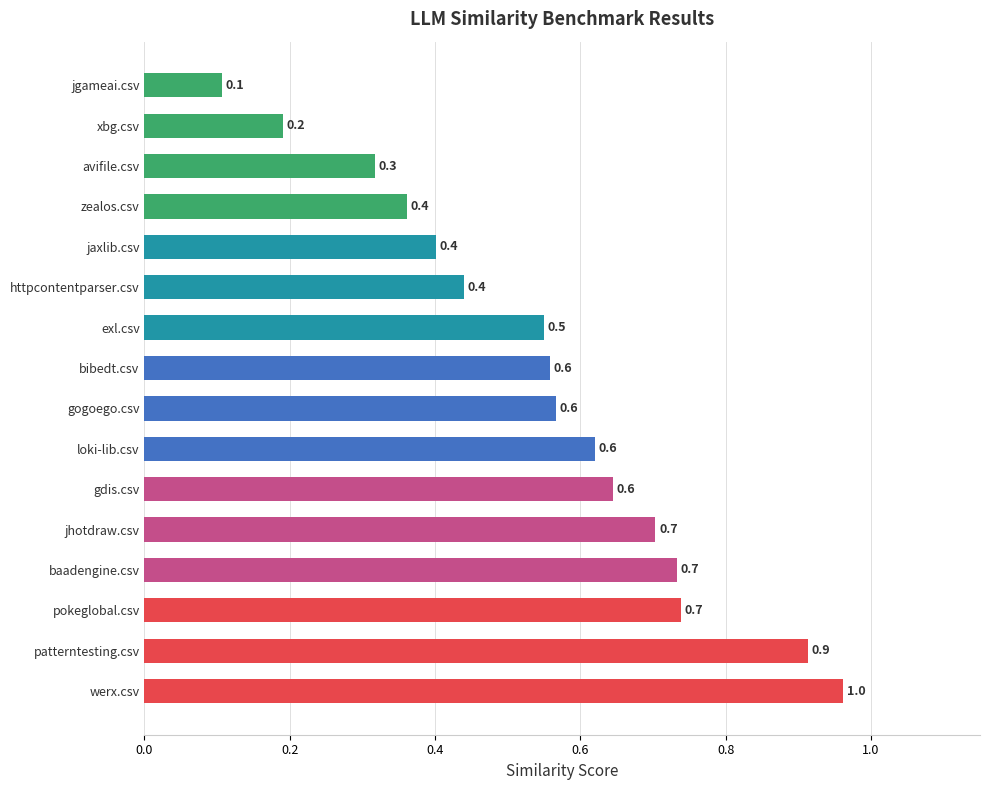

Count the number of categories in the chart.

16